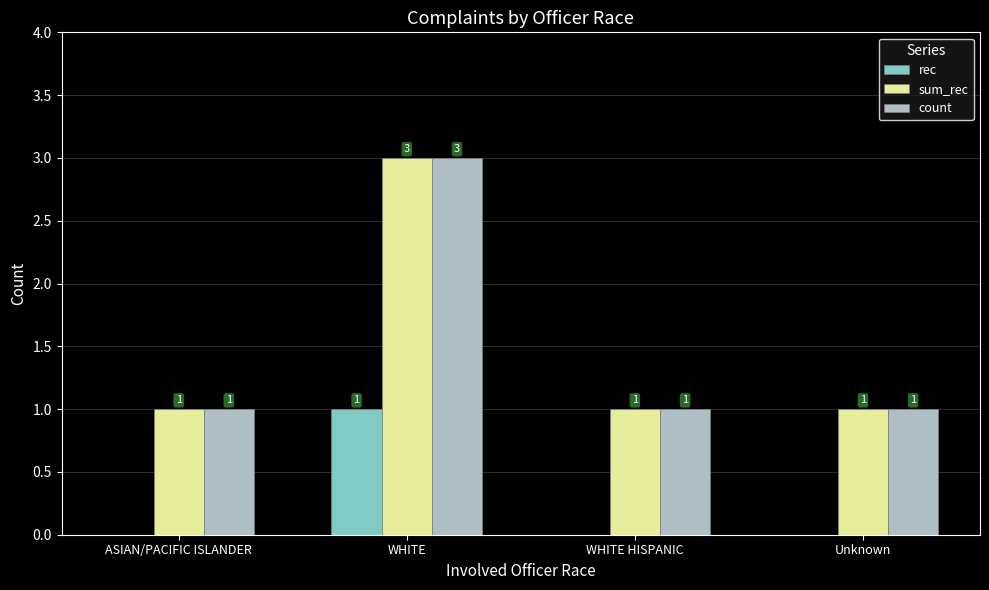

Read the sum_rec value at WHITE.

3